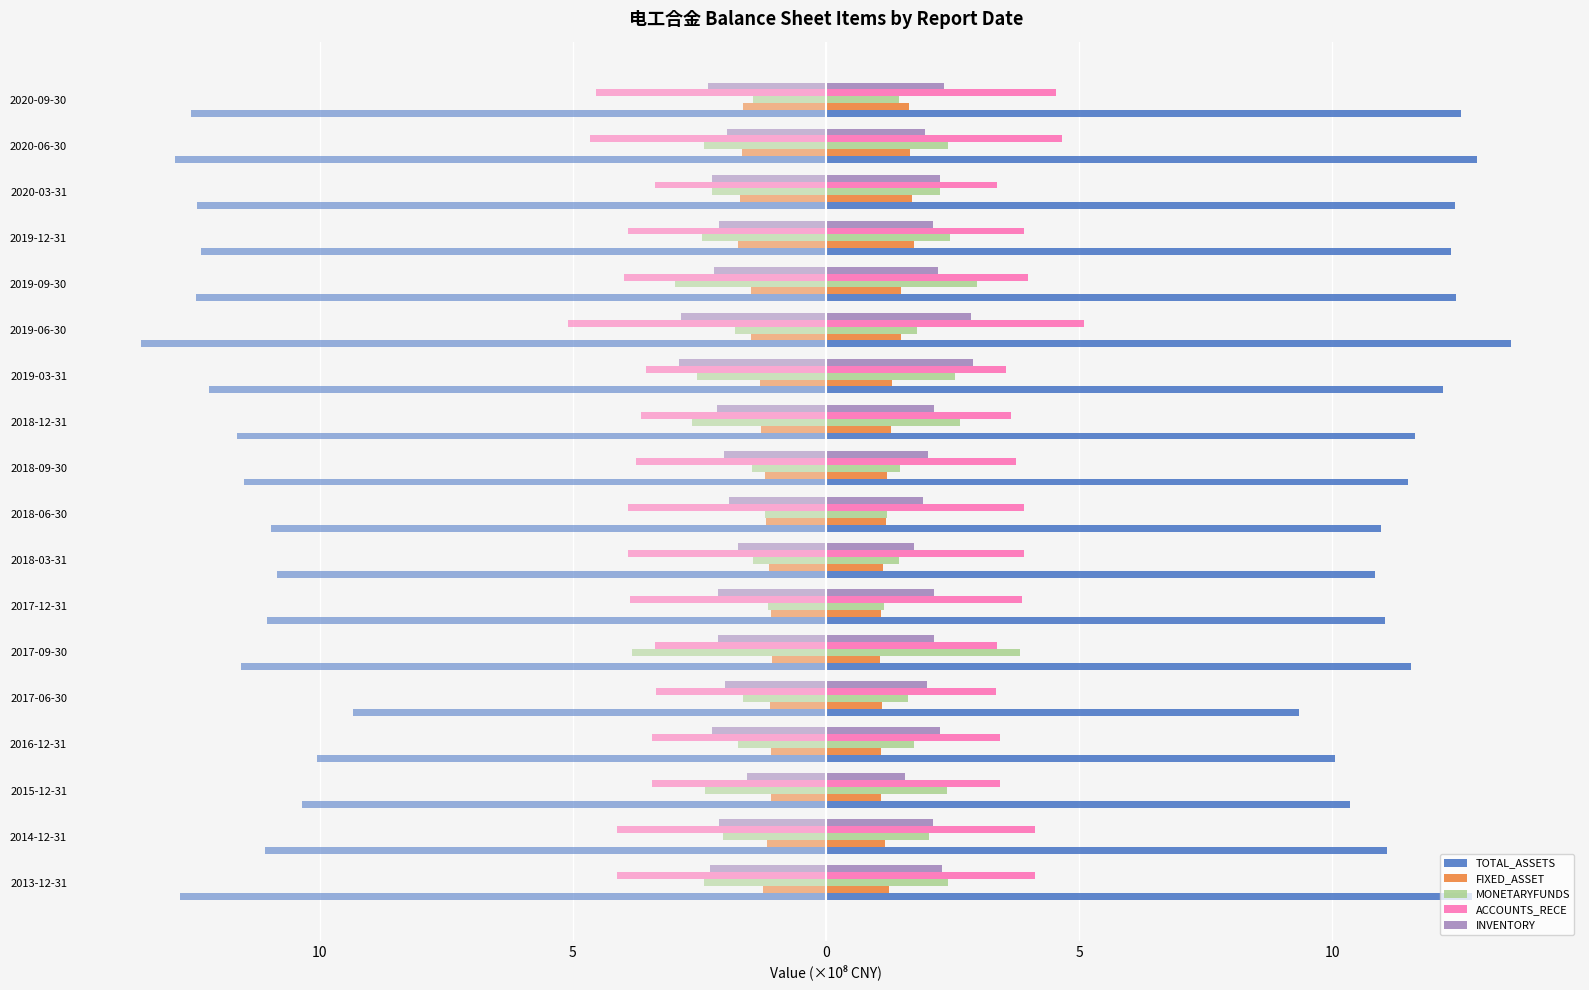

Which series changed the most between 2018-06-30 and 2019-03-31?

MONETARYFUNDS